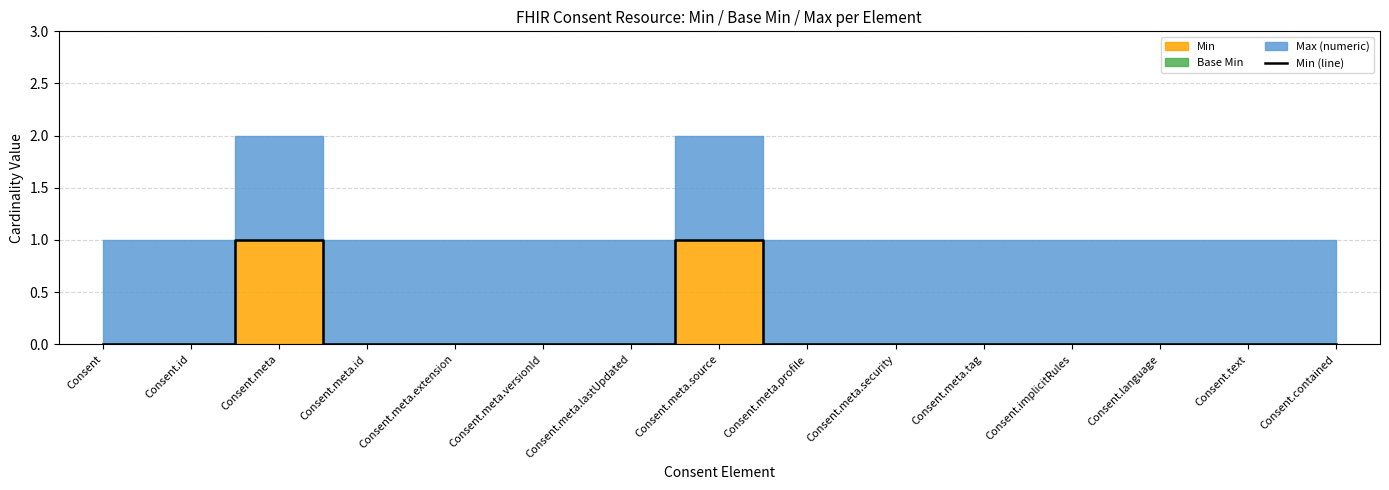

Count the values in the range 0 to 1.

15